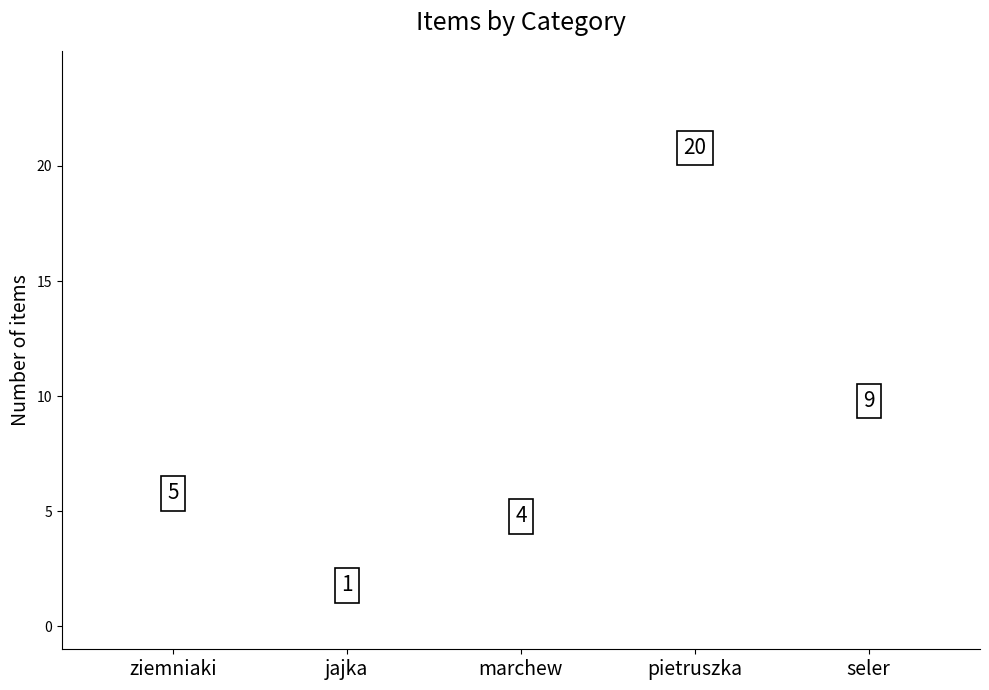

The value at ziemniaki is 2. True or false?

False